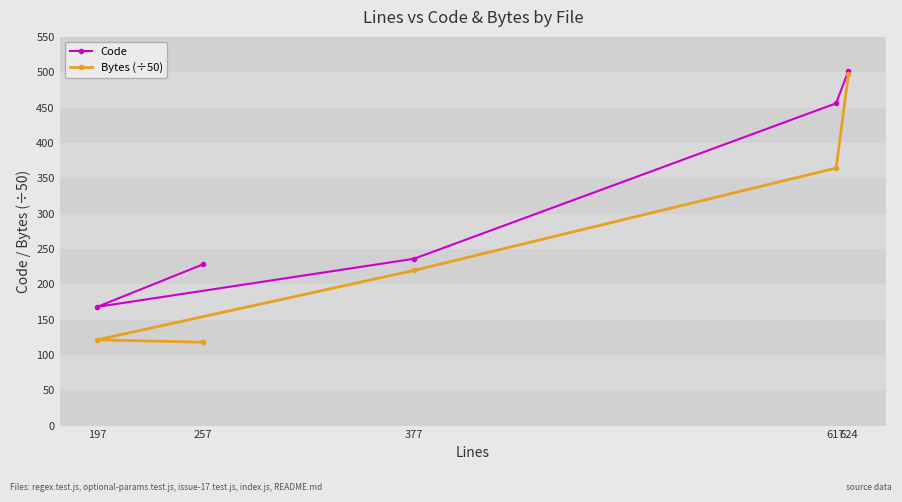

What value does the Bytes (÷50) series have at 617?

364.4